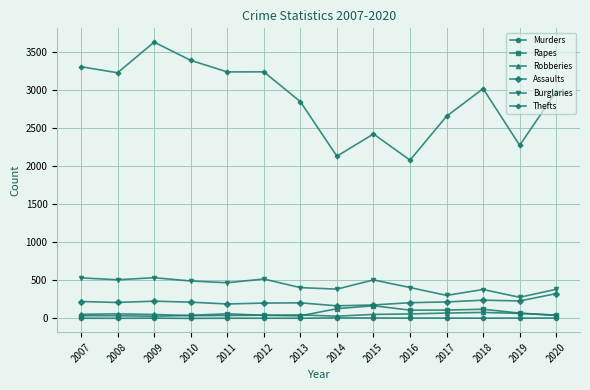

Which series has the largest total across all categories?

Thefts